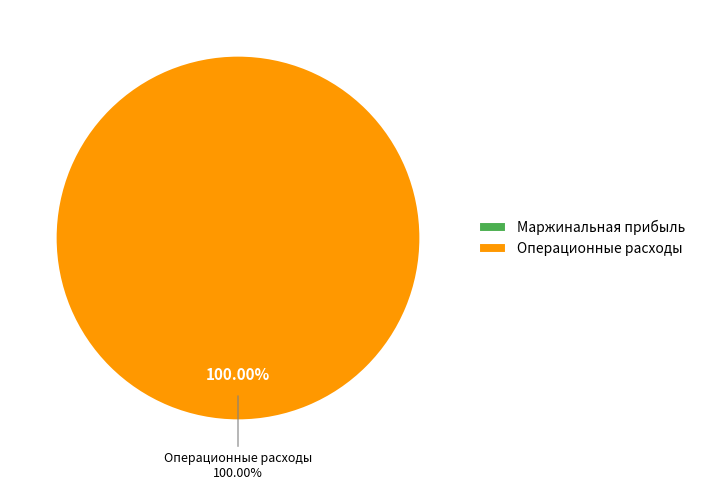

Is it true that Операционные расходы is 99% of the pie?

False